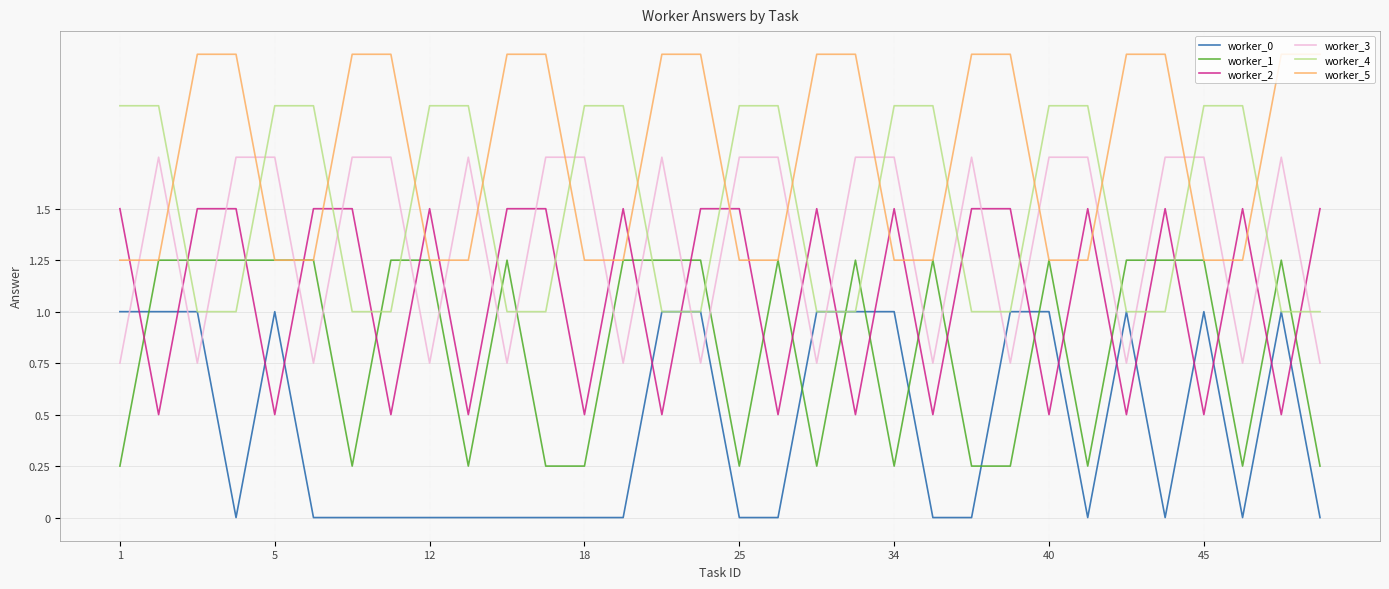

At how many categories does at least one series exceed 0?

32